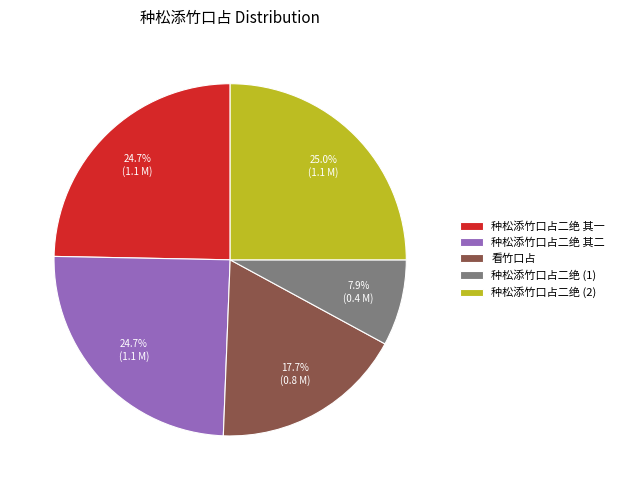

True or false: 种松添竹口占二绝 其一 accounts for 18% of the total.

False